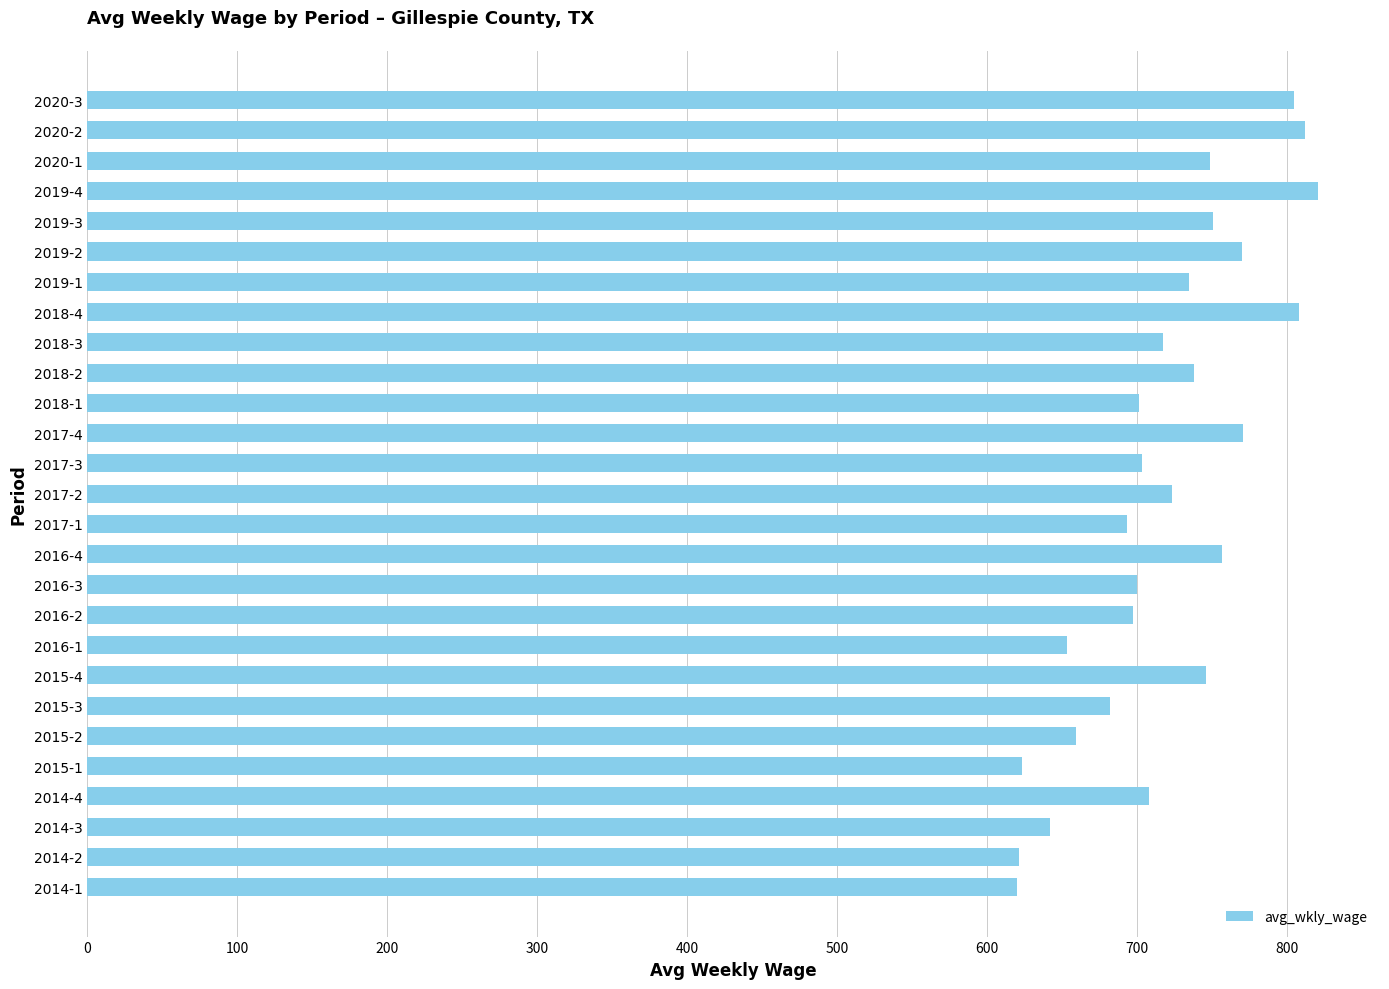

What is the sum of all values?

19405